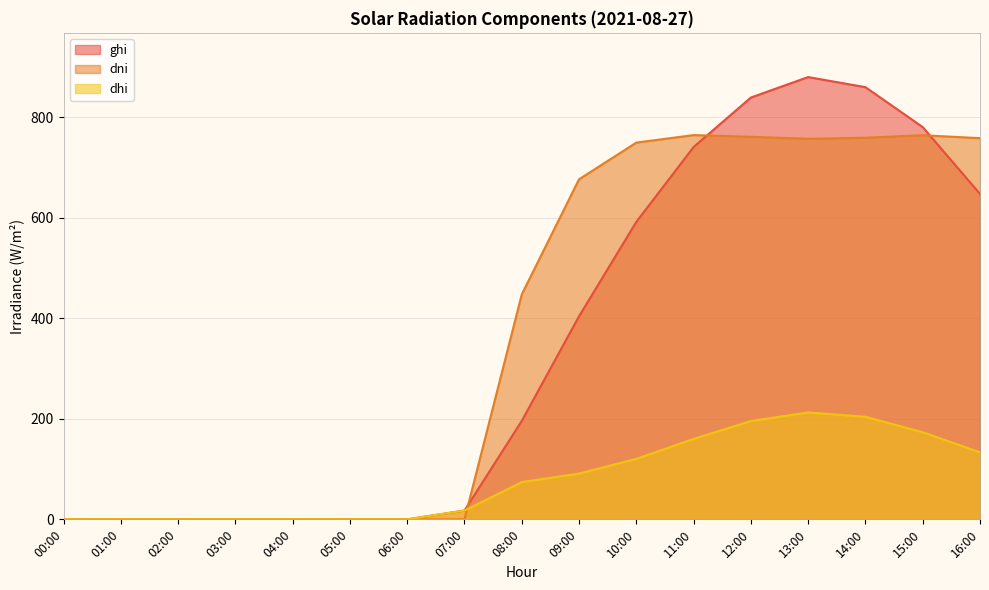

At which category is the sum across all series the highest?

13:00